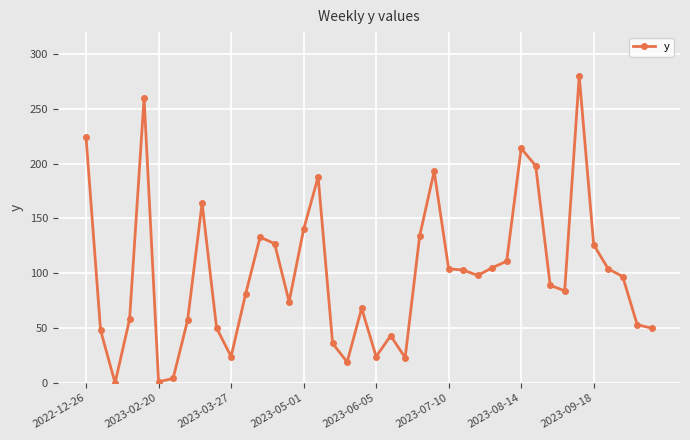

What is the maximum value shown in the chart?

280